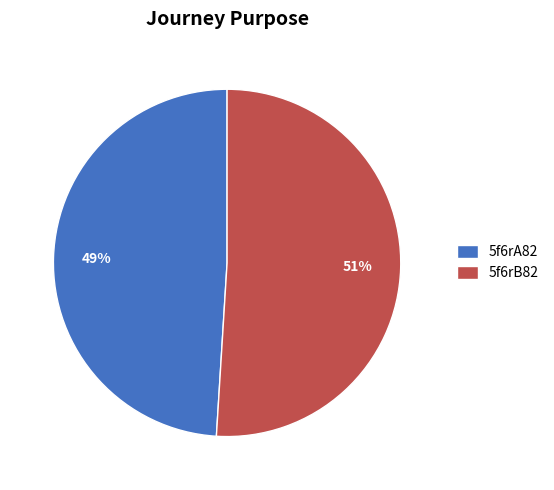

Do 5f6rB82 and 5f6rA82 together represent more than half of the pie?

Yes